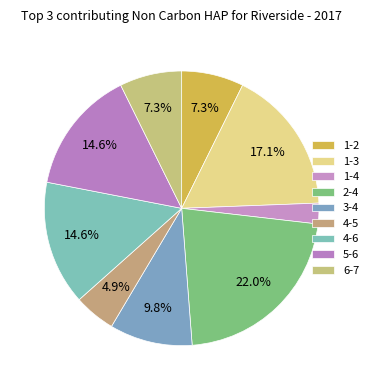

To the nearest percent, what is the average slice percentage?

11%